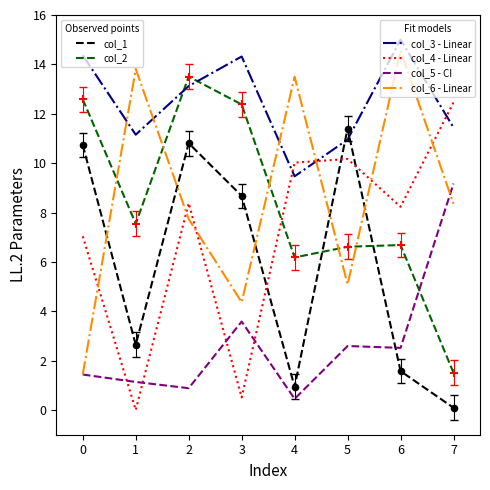

What is the total value across all series at 6?

48.6